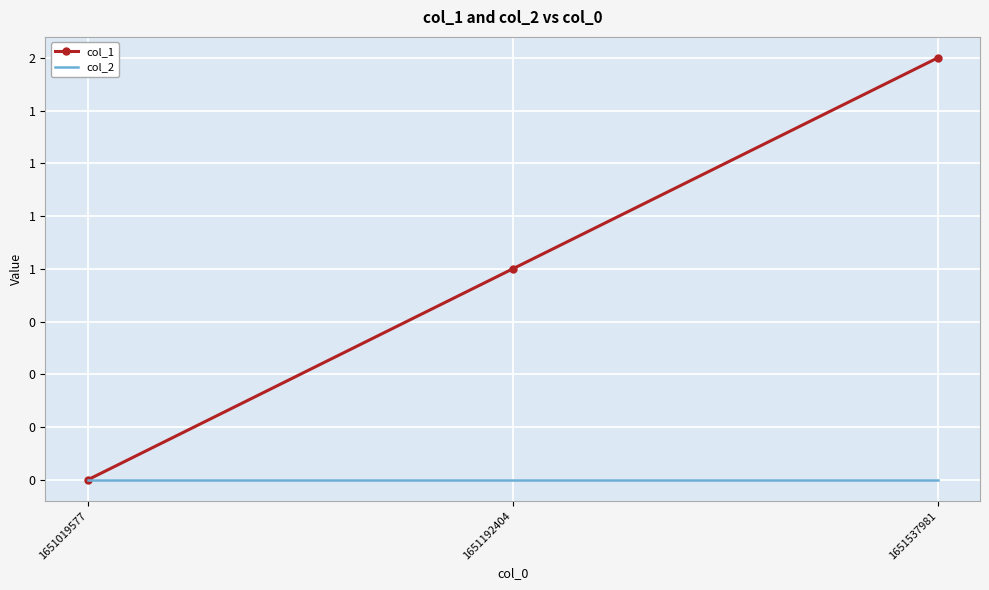

Reading left to right, transcribe all the data shown in this chart.

col_1: 0	1	2
col_2: 0	0	0